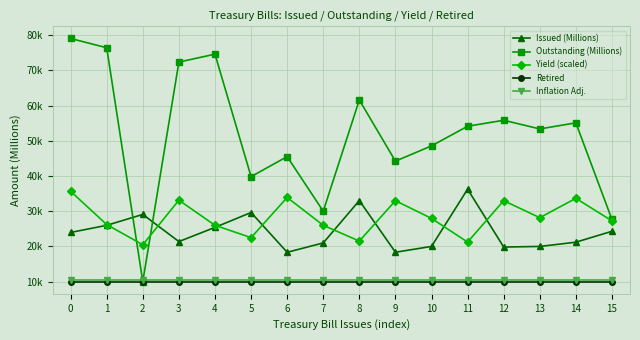

What are all the series names shown in the legend?

Issued (Millions), Outstanding (Millions), Yield (scaled), Retired, Inflation Adj.